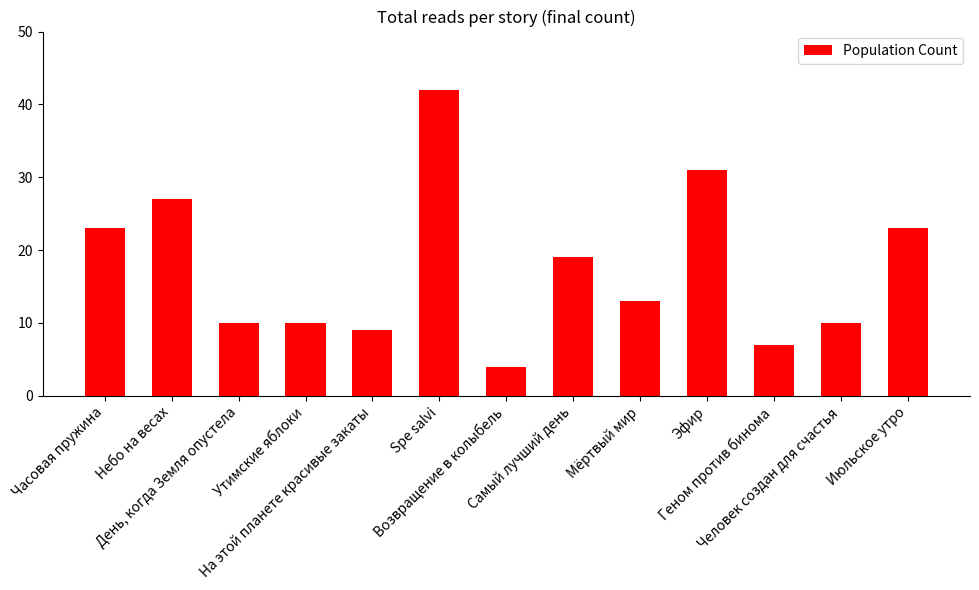

The value at Человек создан для счастья is 15. True or false?

False